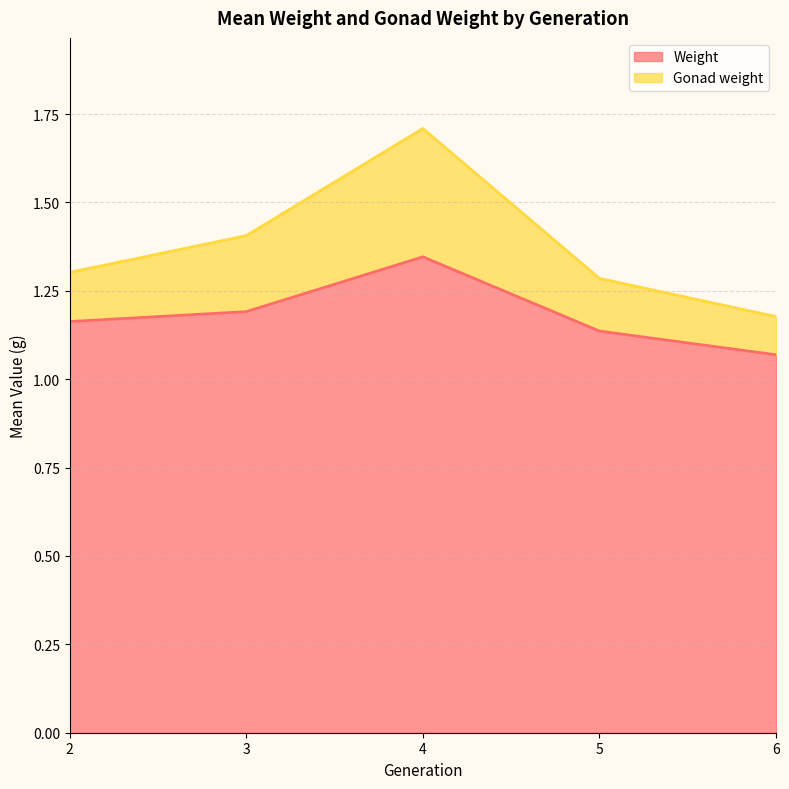

Reading left to right, what are all the values shown in this chart?

Weight: 2=1.2	3=1.2	4=1.3	5=1.1	6=1.1
Gonad weight: 2=1.3	3=1.4	4=1.7	5=1.3	6=1.2